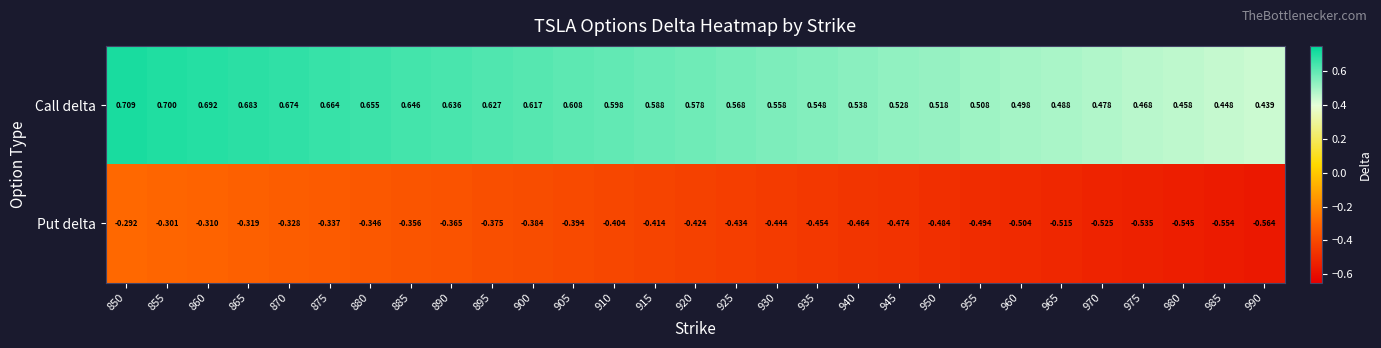

Count the number of categories in the chart.

29